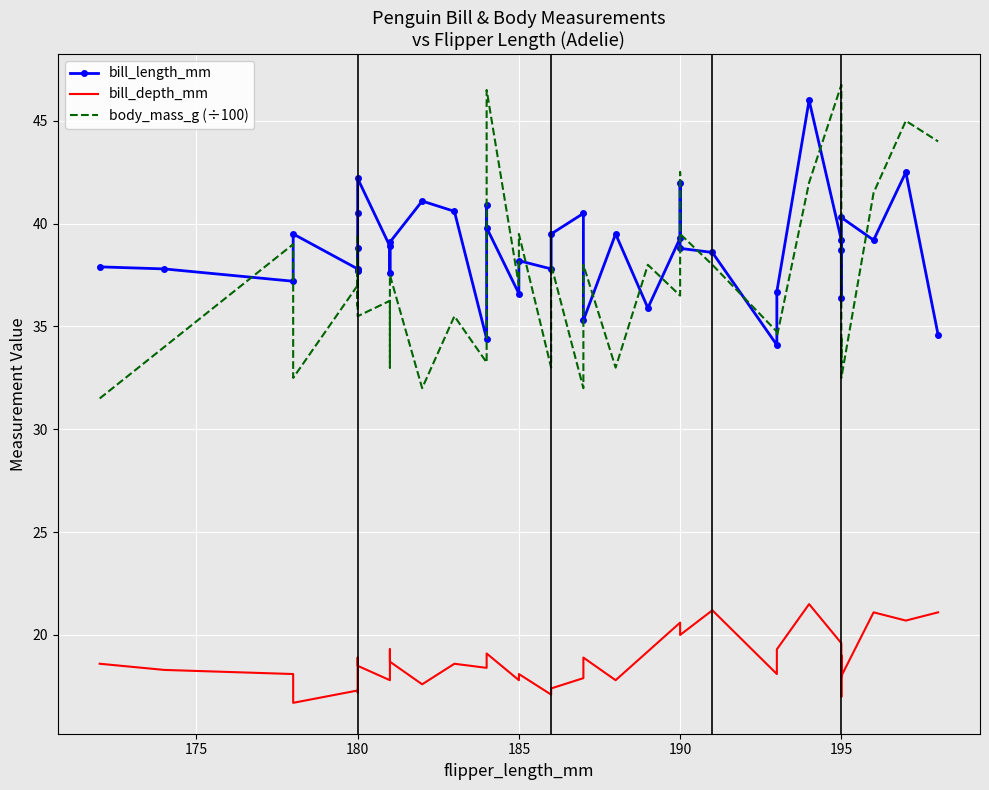

Is the value of bill_length_mm at 7 greater than the value of body_mass_g (÷100) at 22?

Yes